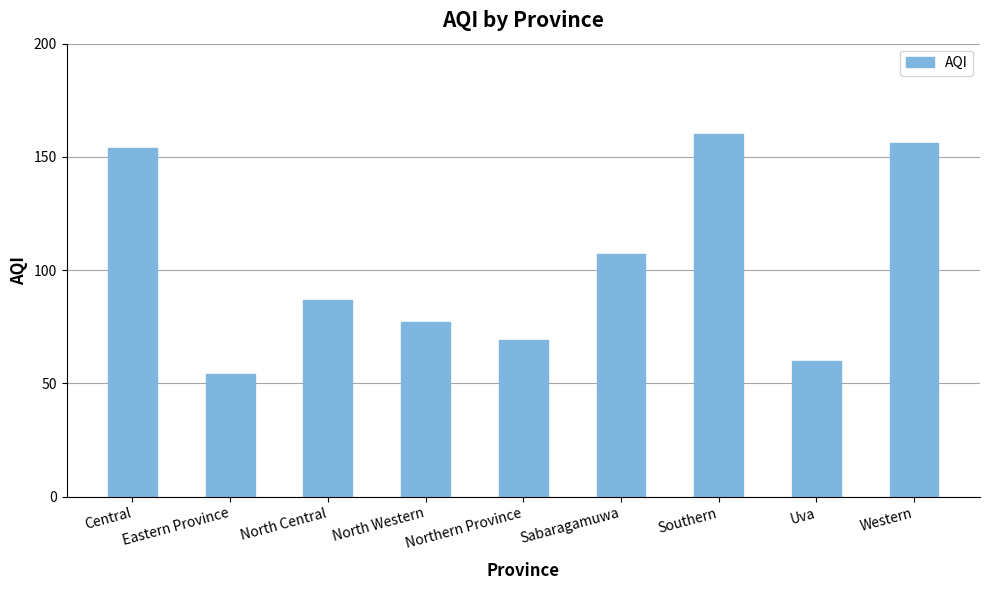

Rank the categories by value from lowest to highest.

Eastern Province, Uva, Northern Province, North Western, North Central, Sabaragamuwa, Central, Western, Southern